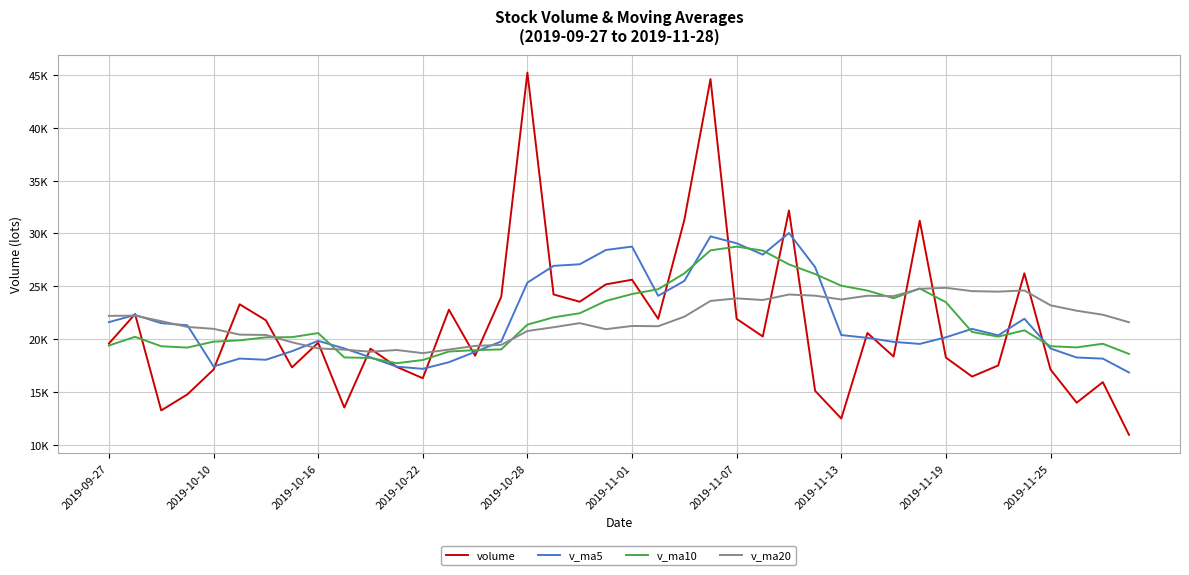

What are all the series names shown in the legend?

volume, v_ma5, v_ma10, v_ma20